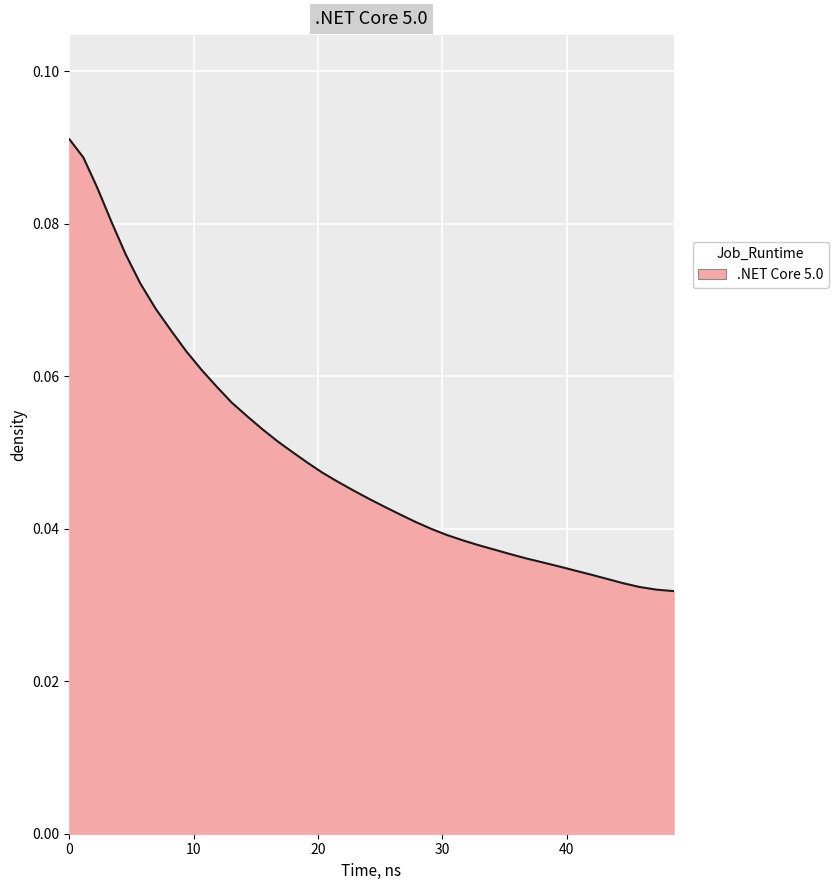

How many lines are shown in the chart?

1